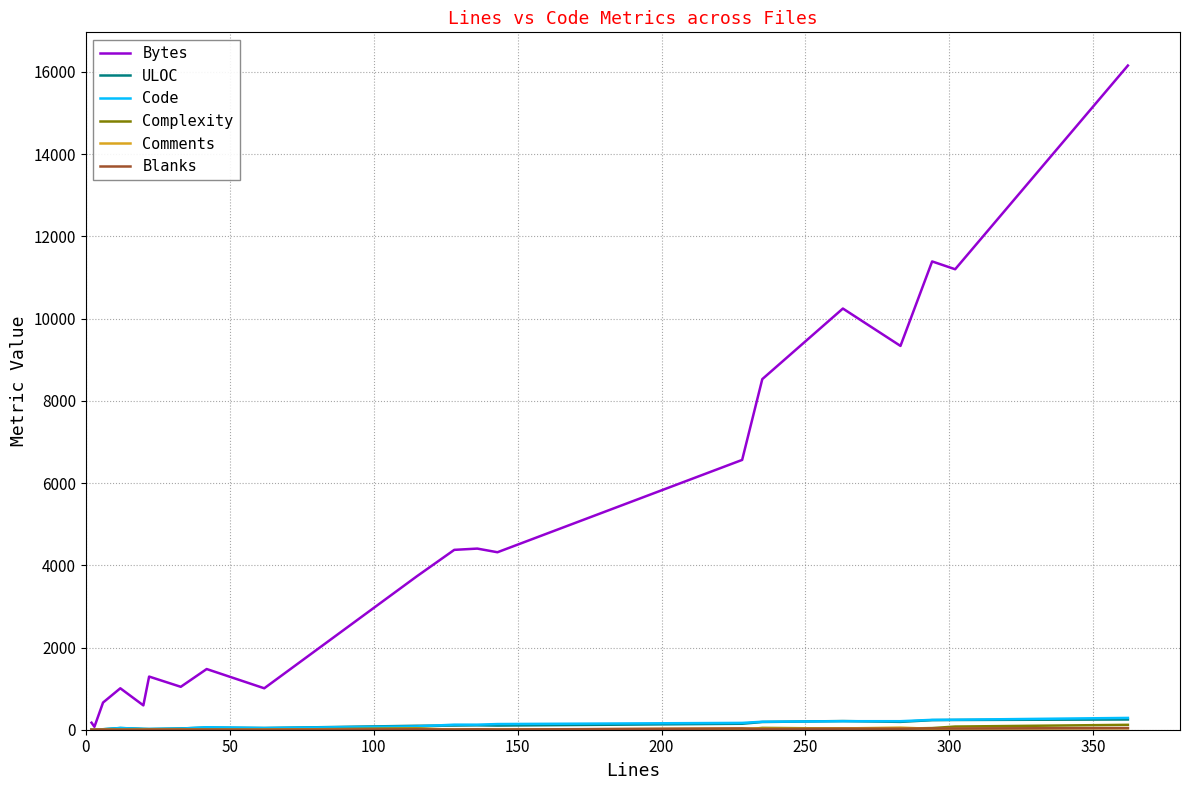

Which series has the widest spread of values?

Bytes